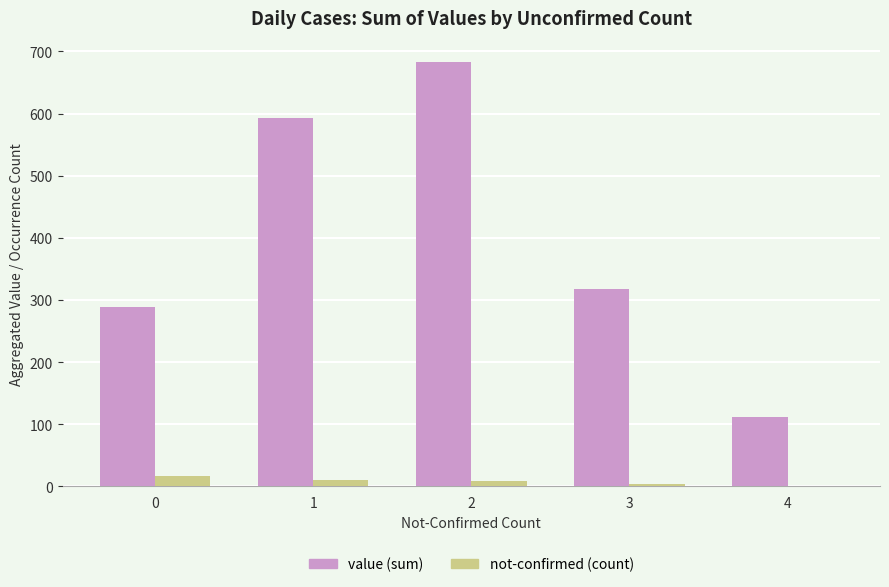

The value (sum) series shows 319 at 1. True or false?

False